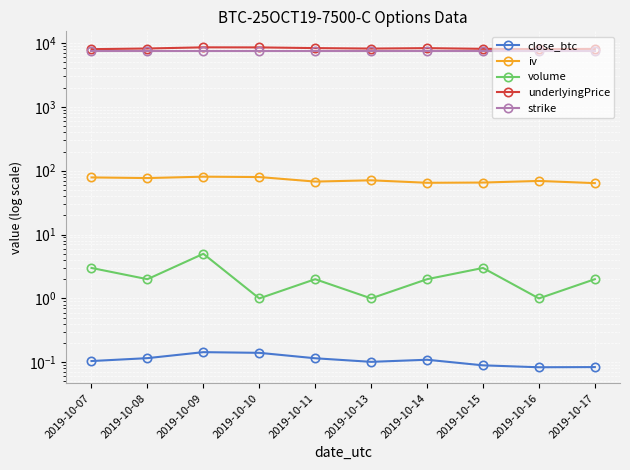

The value of volume at 2019-10-16 is 1.0. True or false?

True